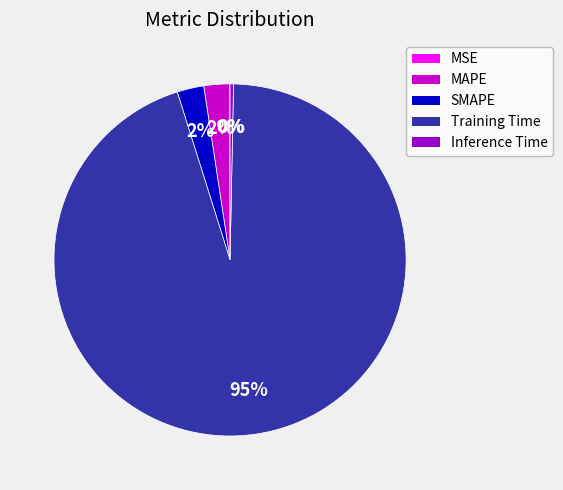

To the nearest percent, what is the difference between the Inference Time and SMAPE slice percentages?

2%